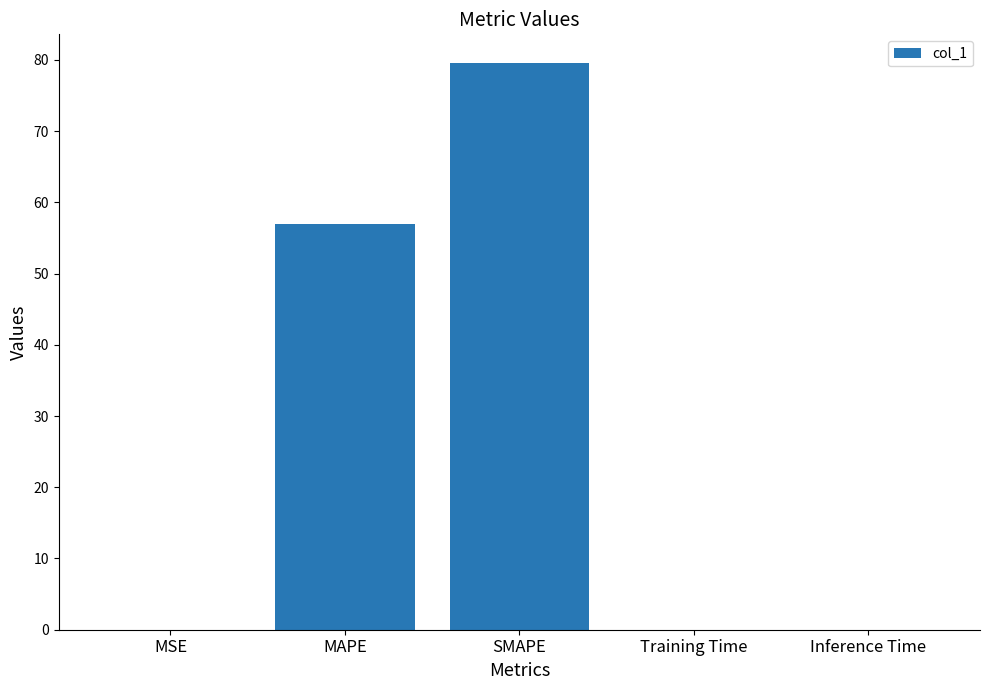

Read the value at MAPE.

56.9